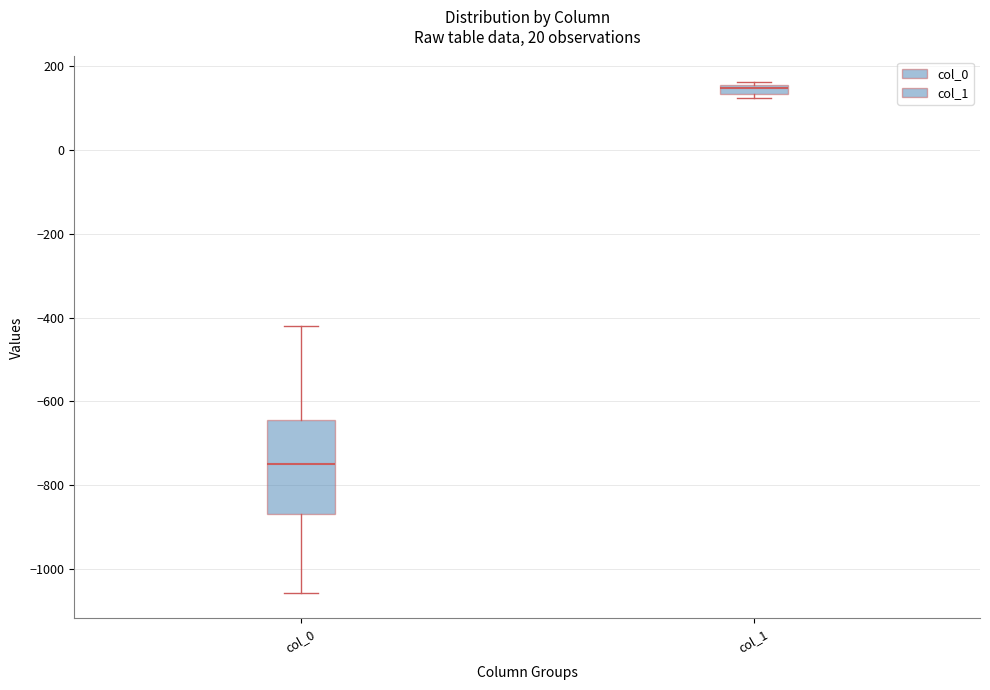

Where is the lower edge of the box for col_0 on the y-axis? The values are not printed on the chart, so give them approximately, as read against the axis.

-860